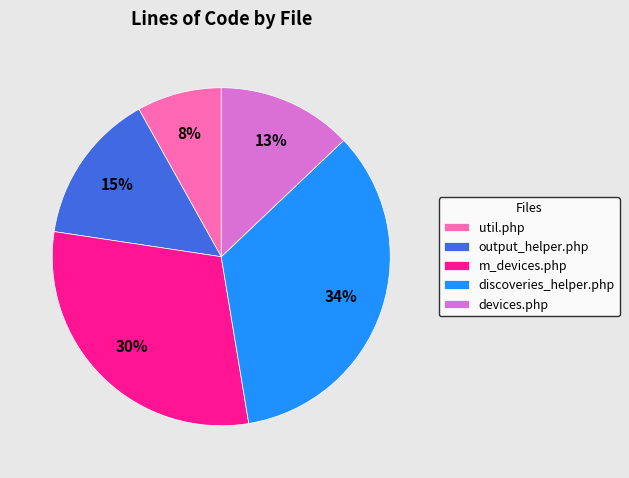

Which has a higher value, util.php or m_devices.php?

m_devices.php